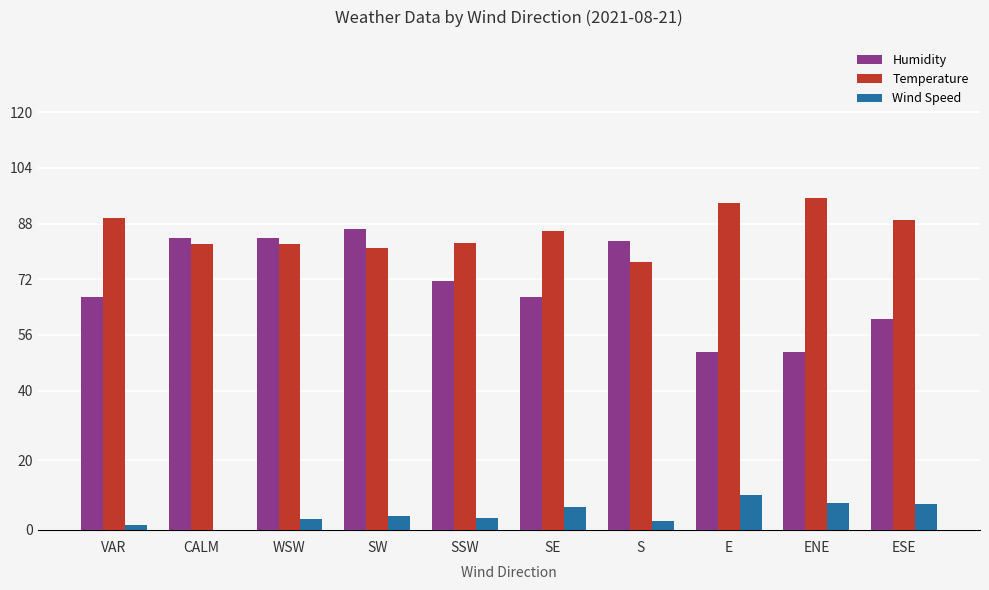

The value of Temperature at ESE is 153.3. True or false?

False